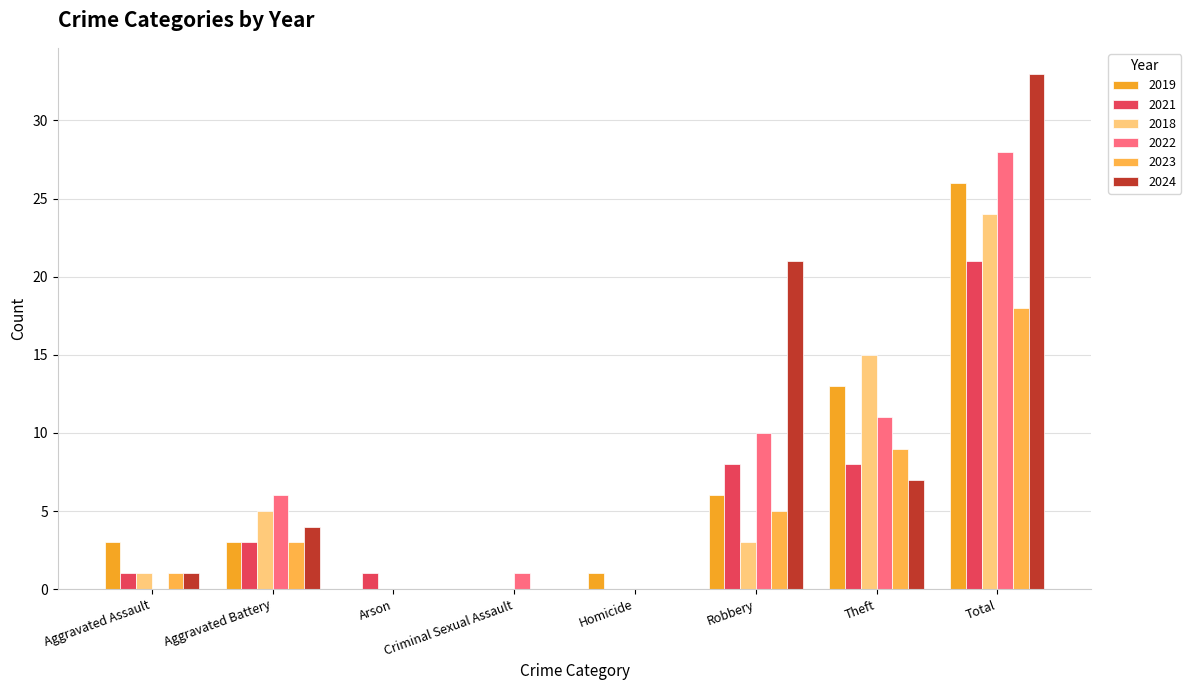

What is the sum of all 2024 values?

66